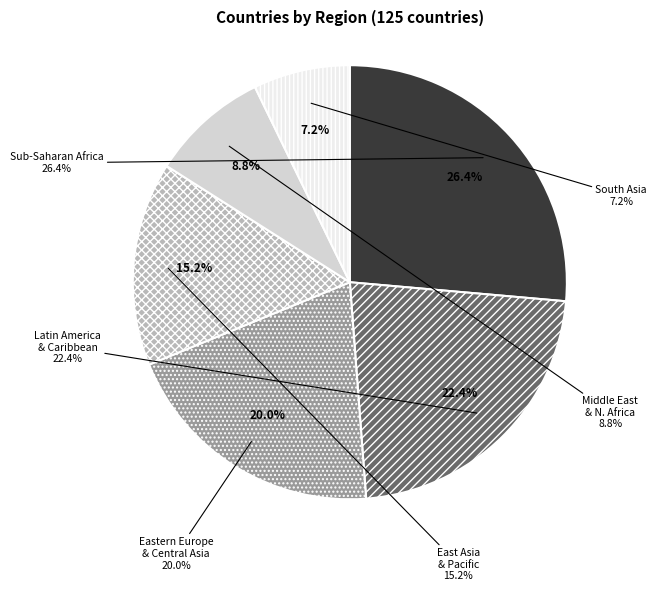

What percentage do South Asia and East Asia & Pacific together represent?

22.4%